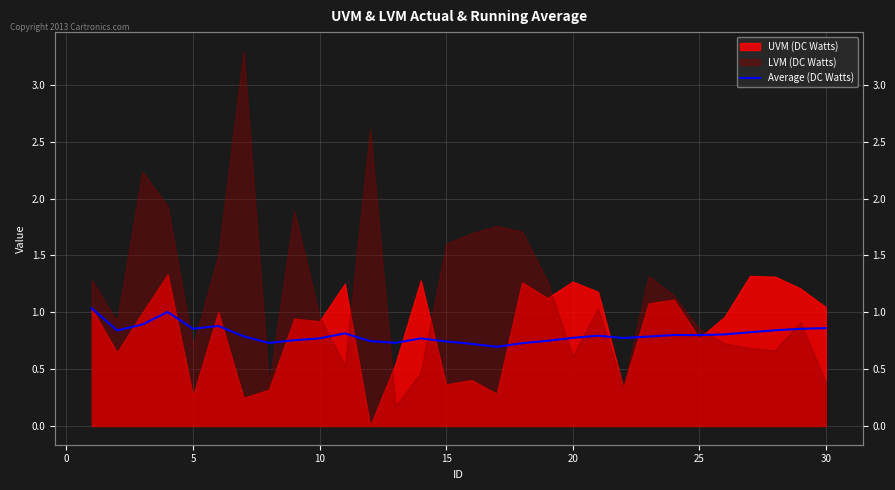

Is it true that the value at 0 is 0.4?

False